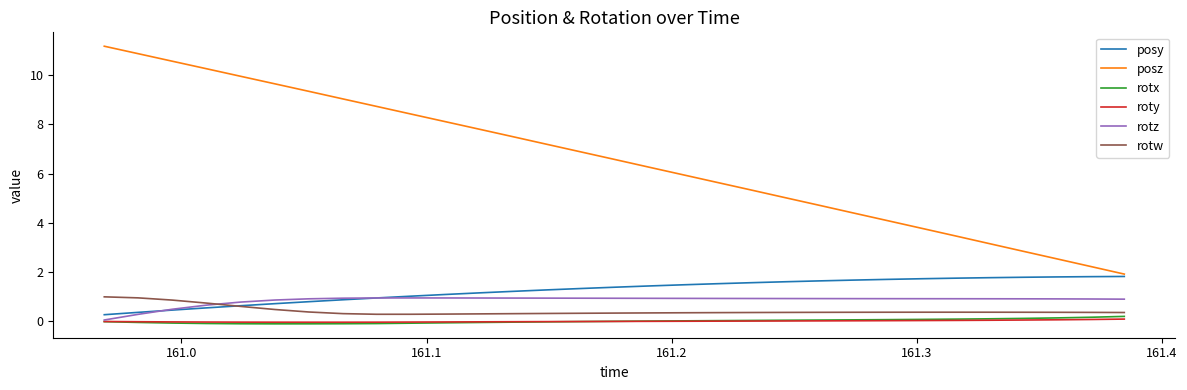

Which series has the widest spread of values?

posz